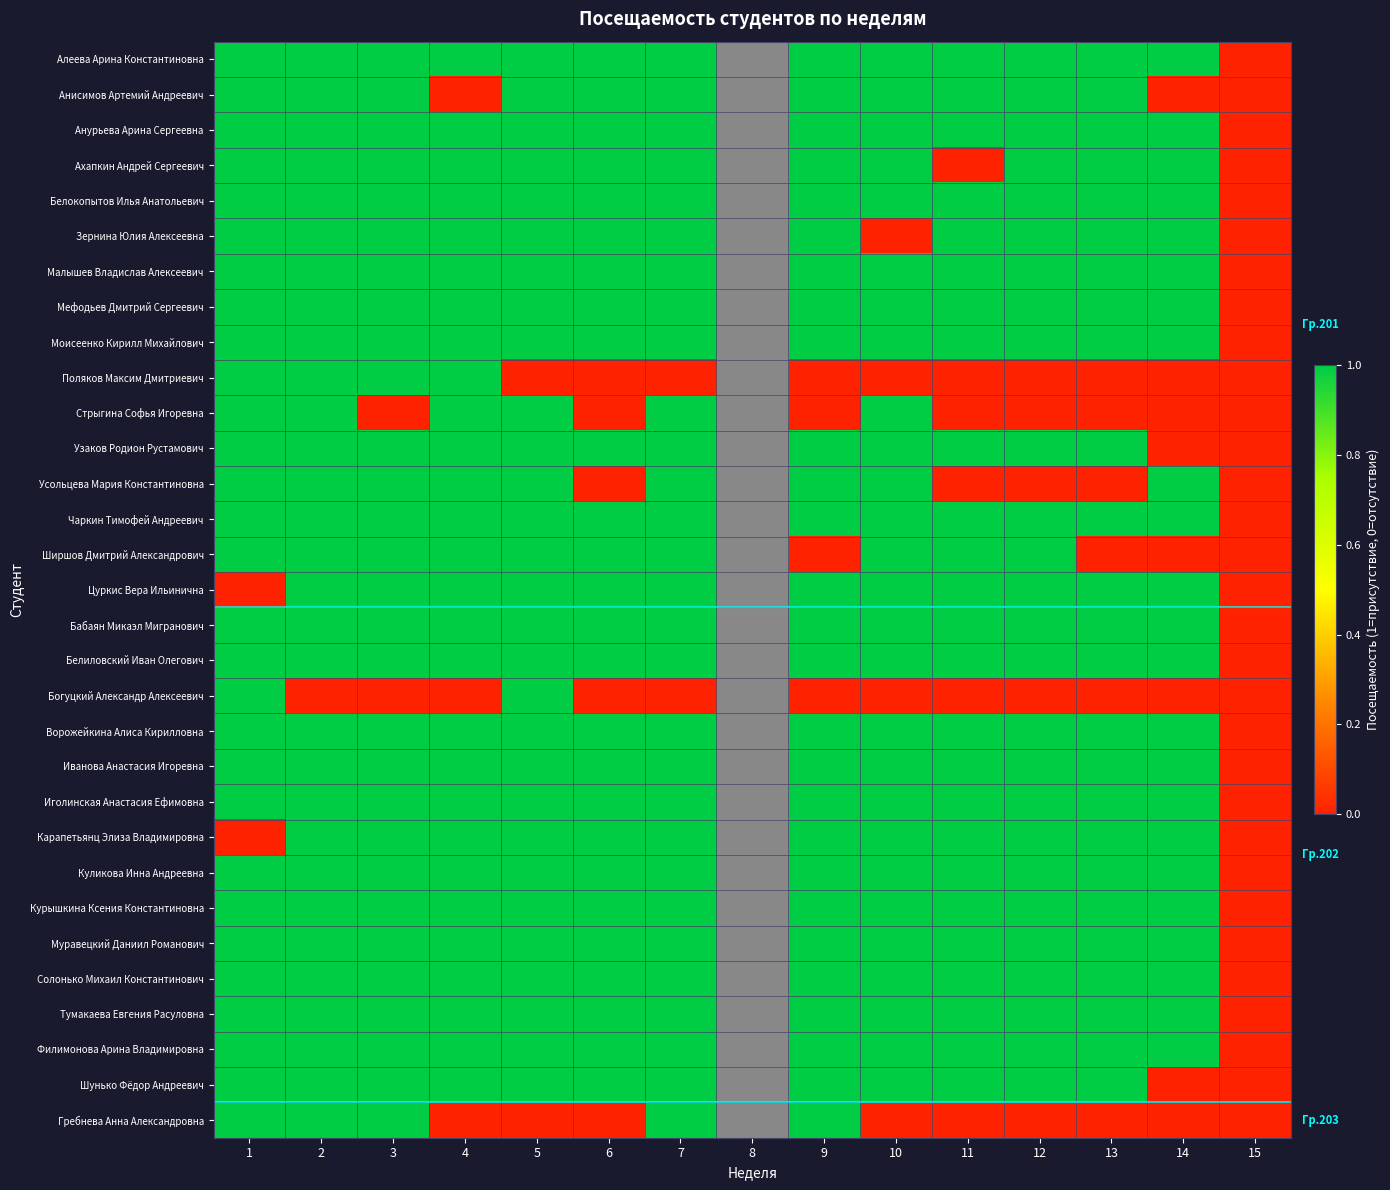

True or false: Малышев Владислав Алексеевич has a value of 1.0 at 2.

True